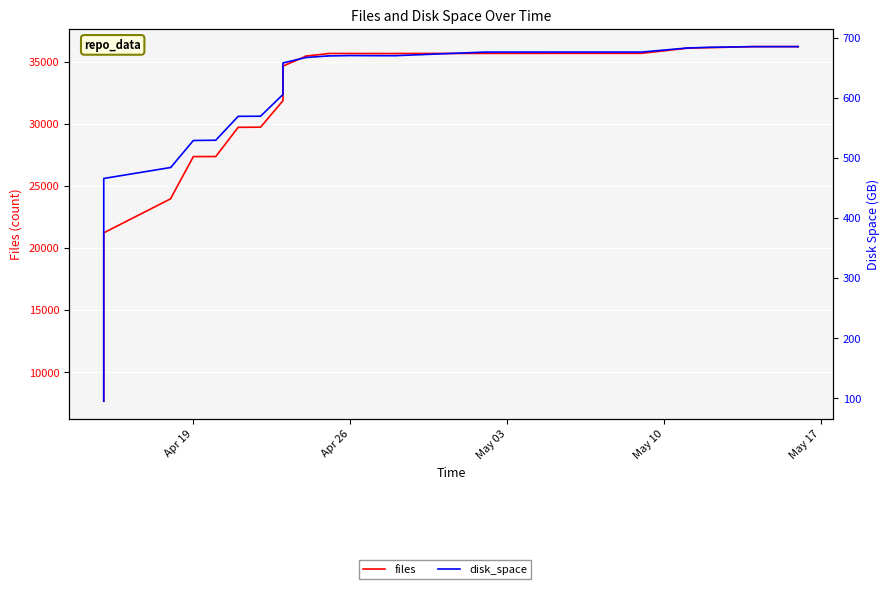

Is this an area chart (filled region under the line)?

No